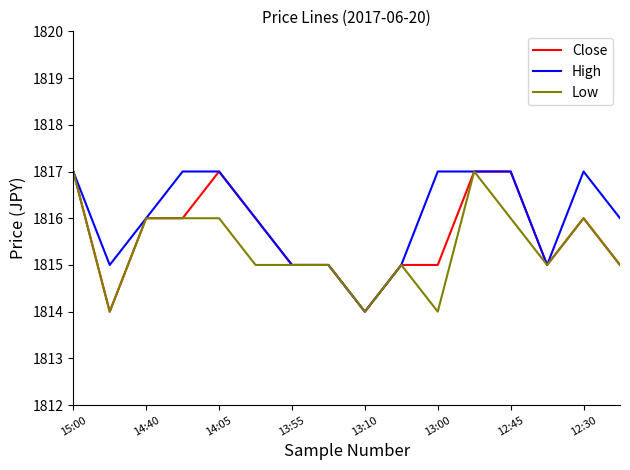

Which series has the largest total across all categories?

High